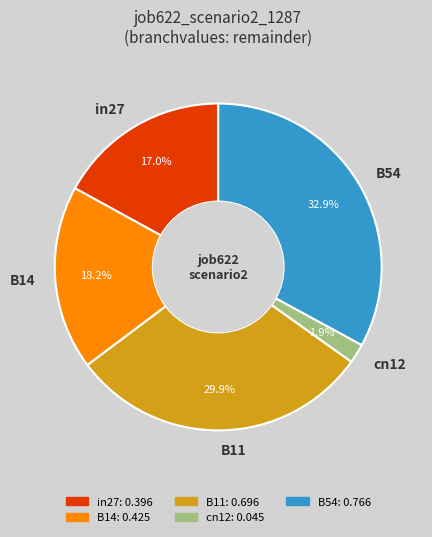

Rank the categories by value from lowest to highest.

cn12, in27, B14, B11, B54